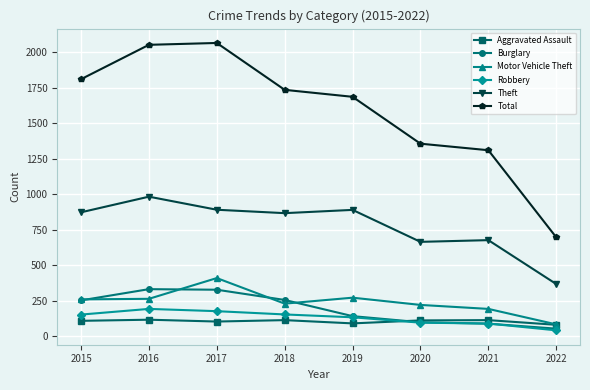

True or false: Theft and Robbery cross at least once.

False